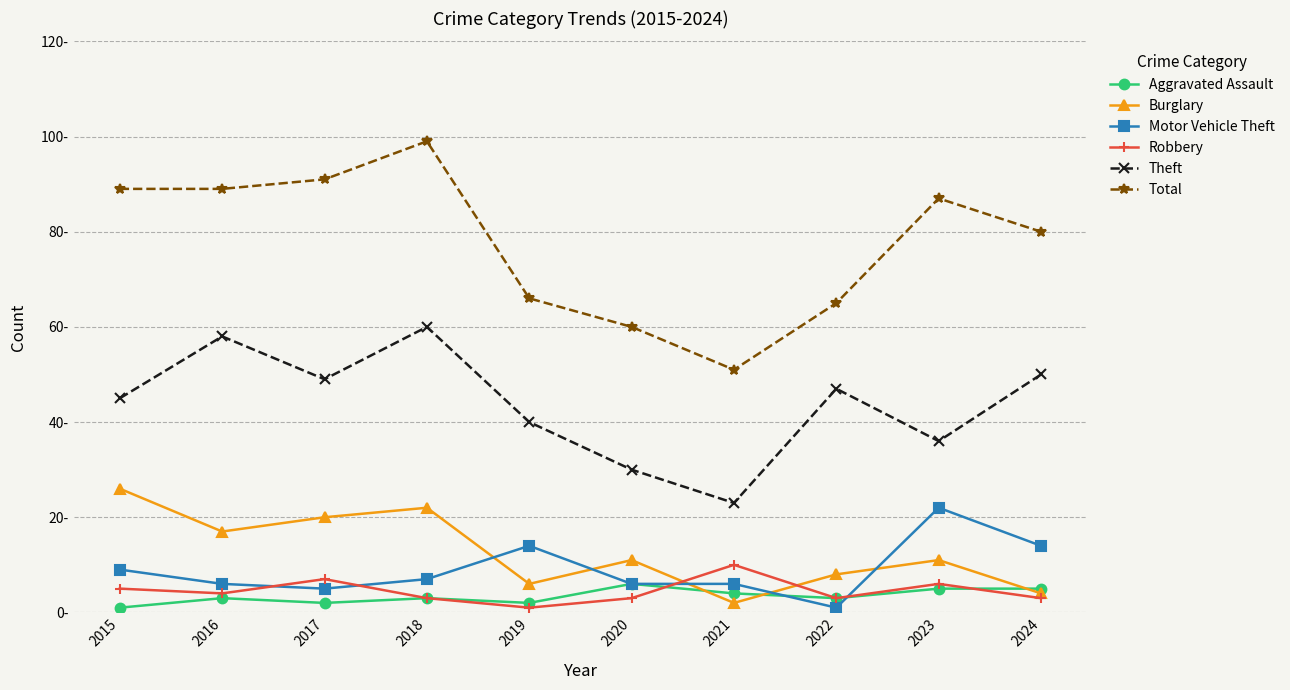

Where does the Aggravated Assault series first go above 3?

2020